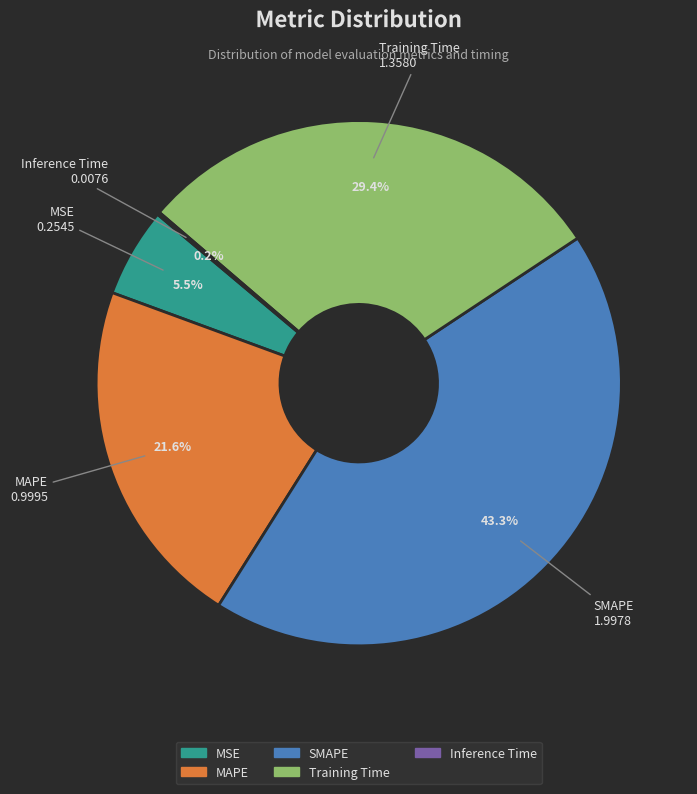

What is the largest slice in the pie chart?

SMAPE